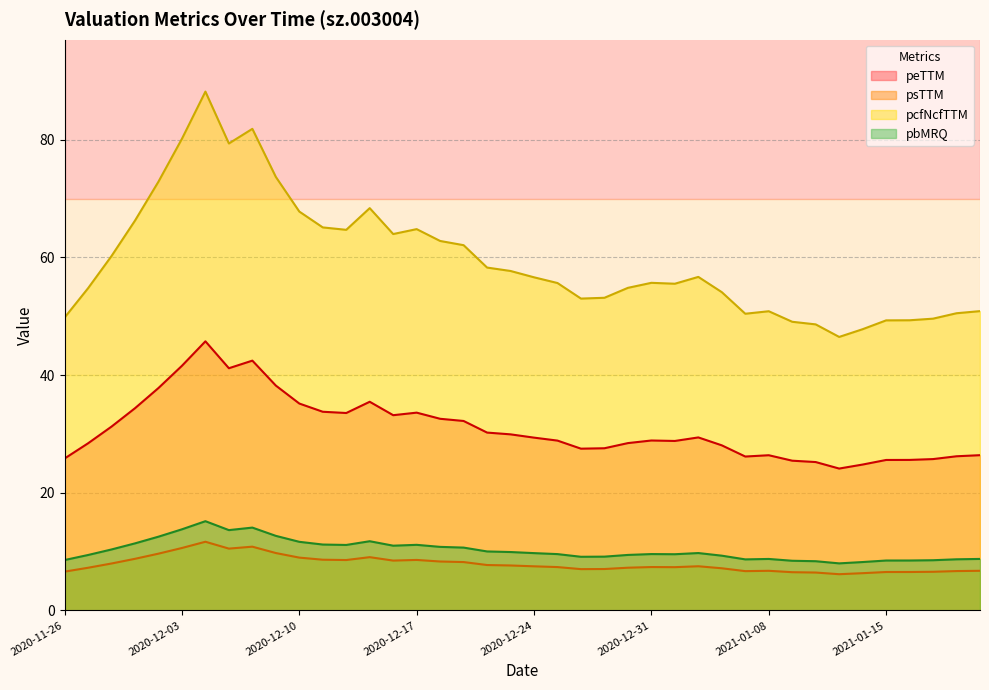

True or false: psTTM and peTTM intersect in this chart.

False